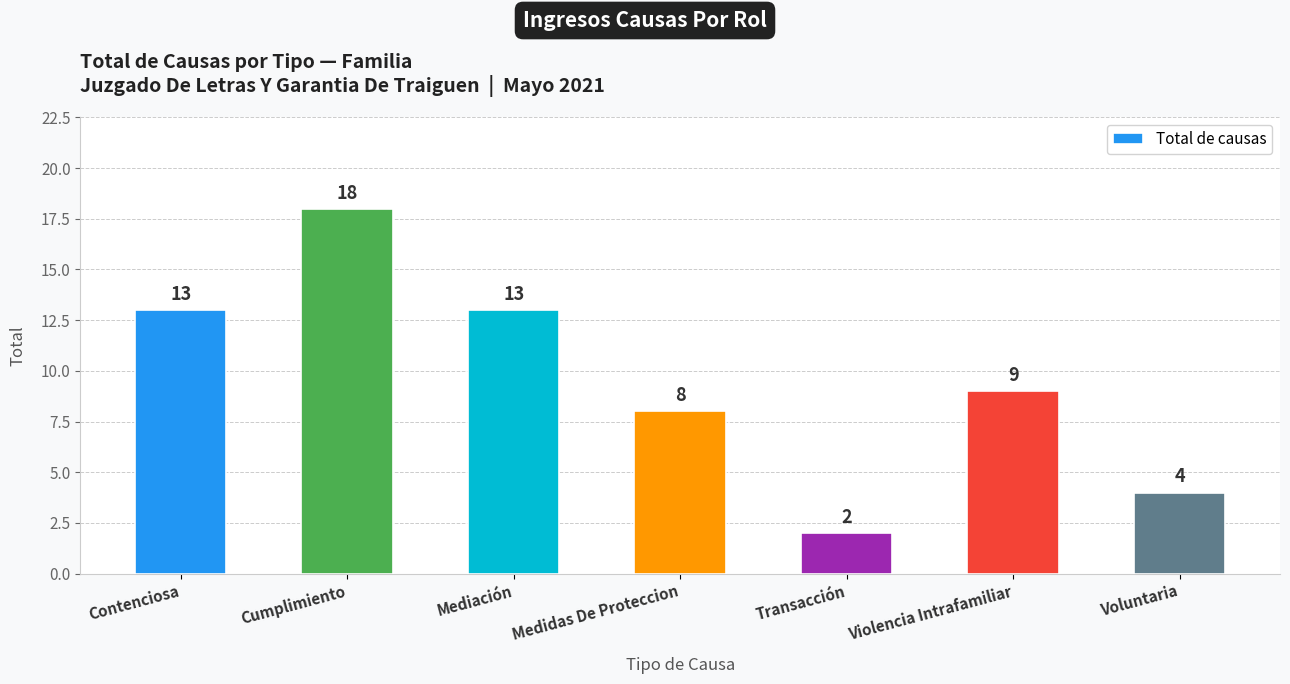

Reading left to right, list all the values displayed in this chart.

Contenciosa=13	Cumplimiento=18	Mediación=13	Medidas De Proteccion=8	Transacción=2	Violencia Intrafamiliar=9	Voluntaria=4